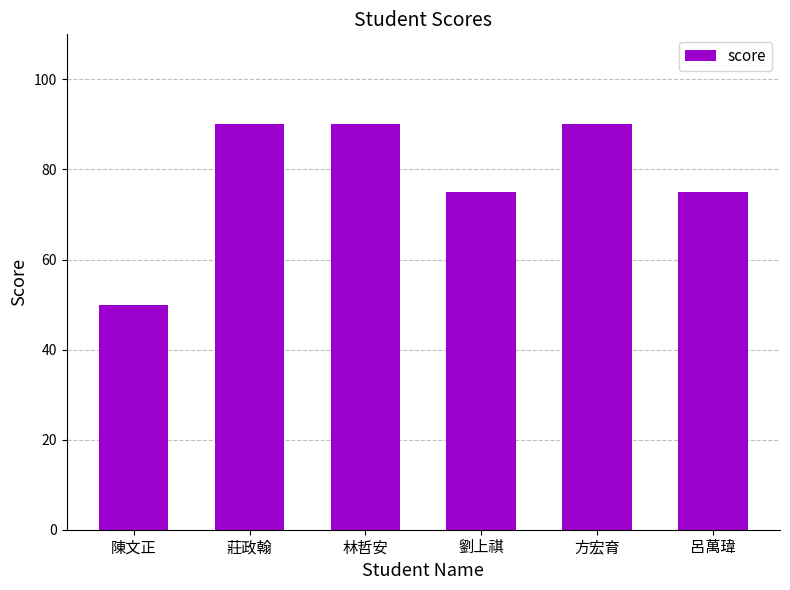

Is it true that the value at 林哲安 is 90?

True